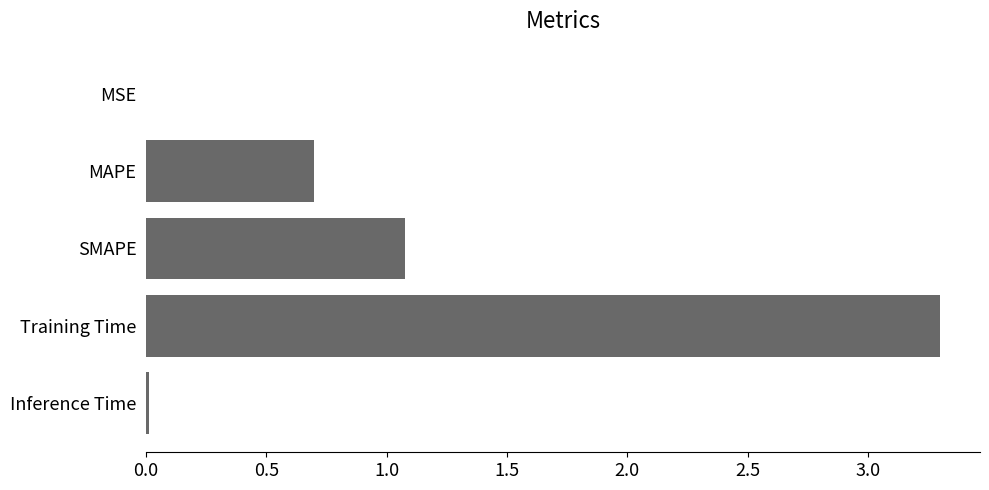

What is the maximum value shown in the chart?

3.3